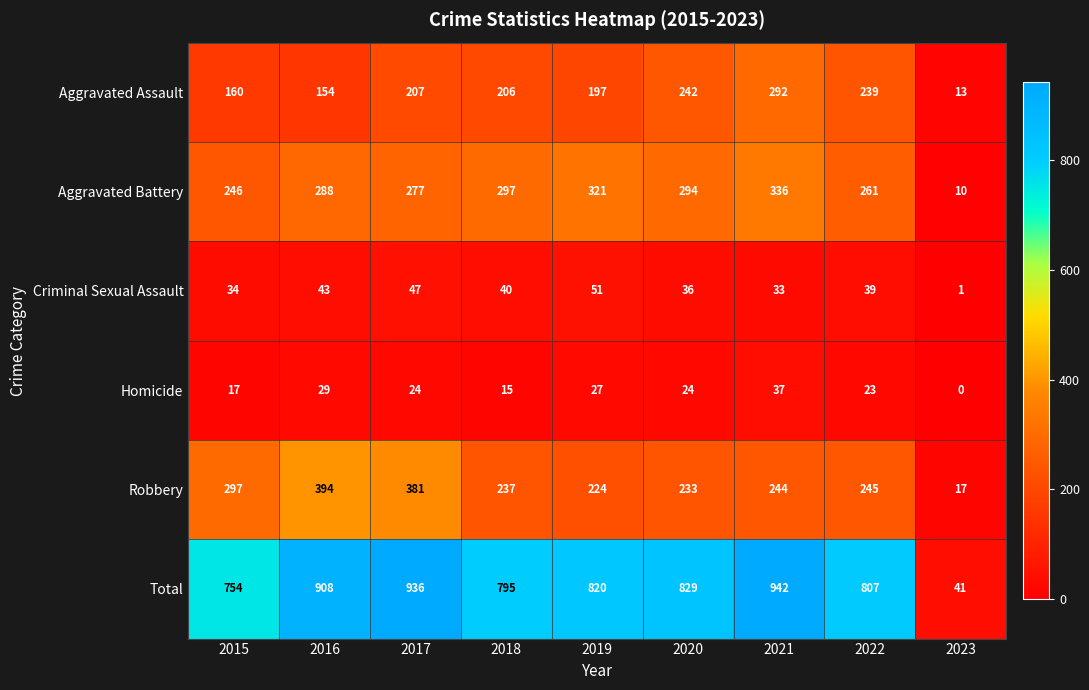

What is the spread (max minus min) of values at 2019?

793